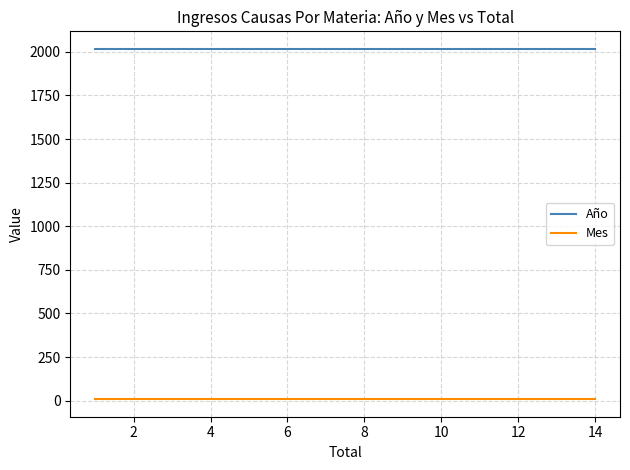

Read the Año value at 12.

2017